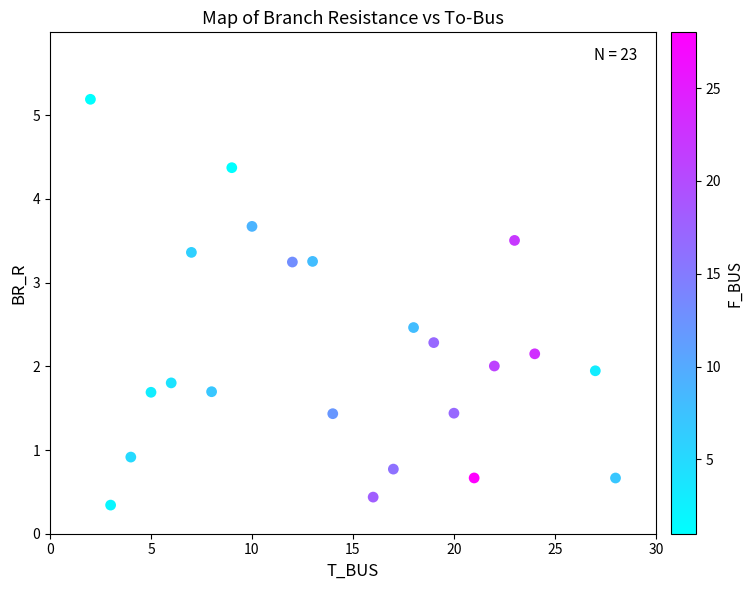

What is the range of X values (max minus min)?

26.0